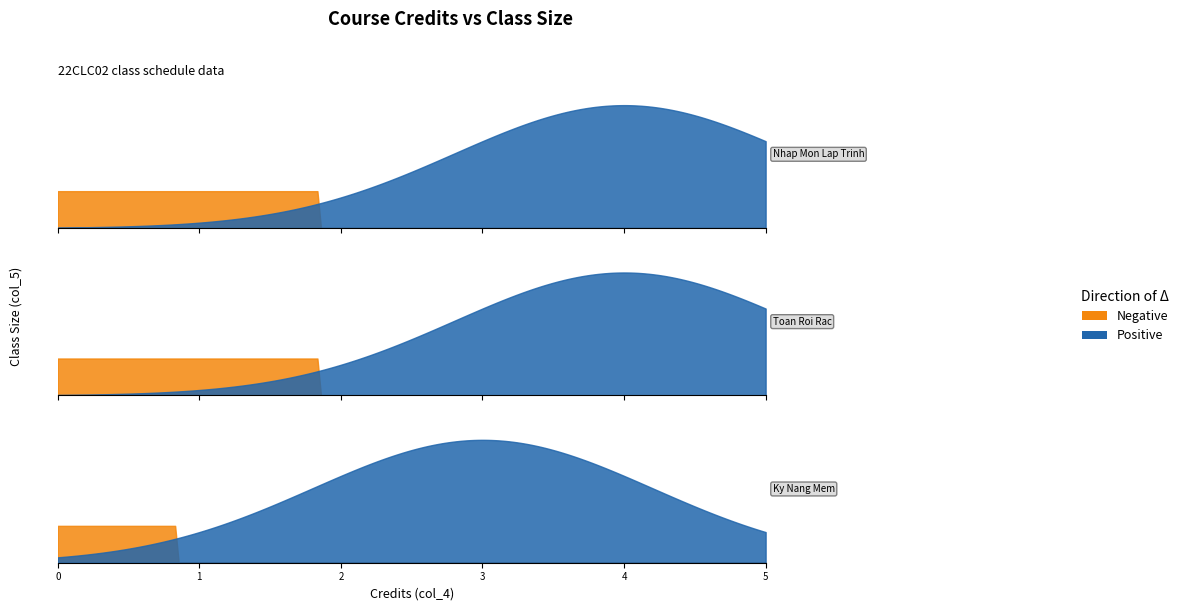

Between 3 and 4, which is larger?

4